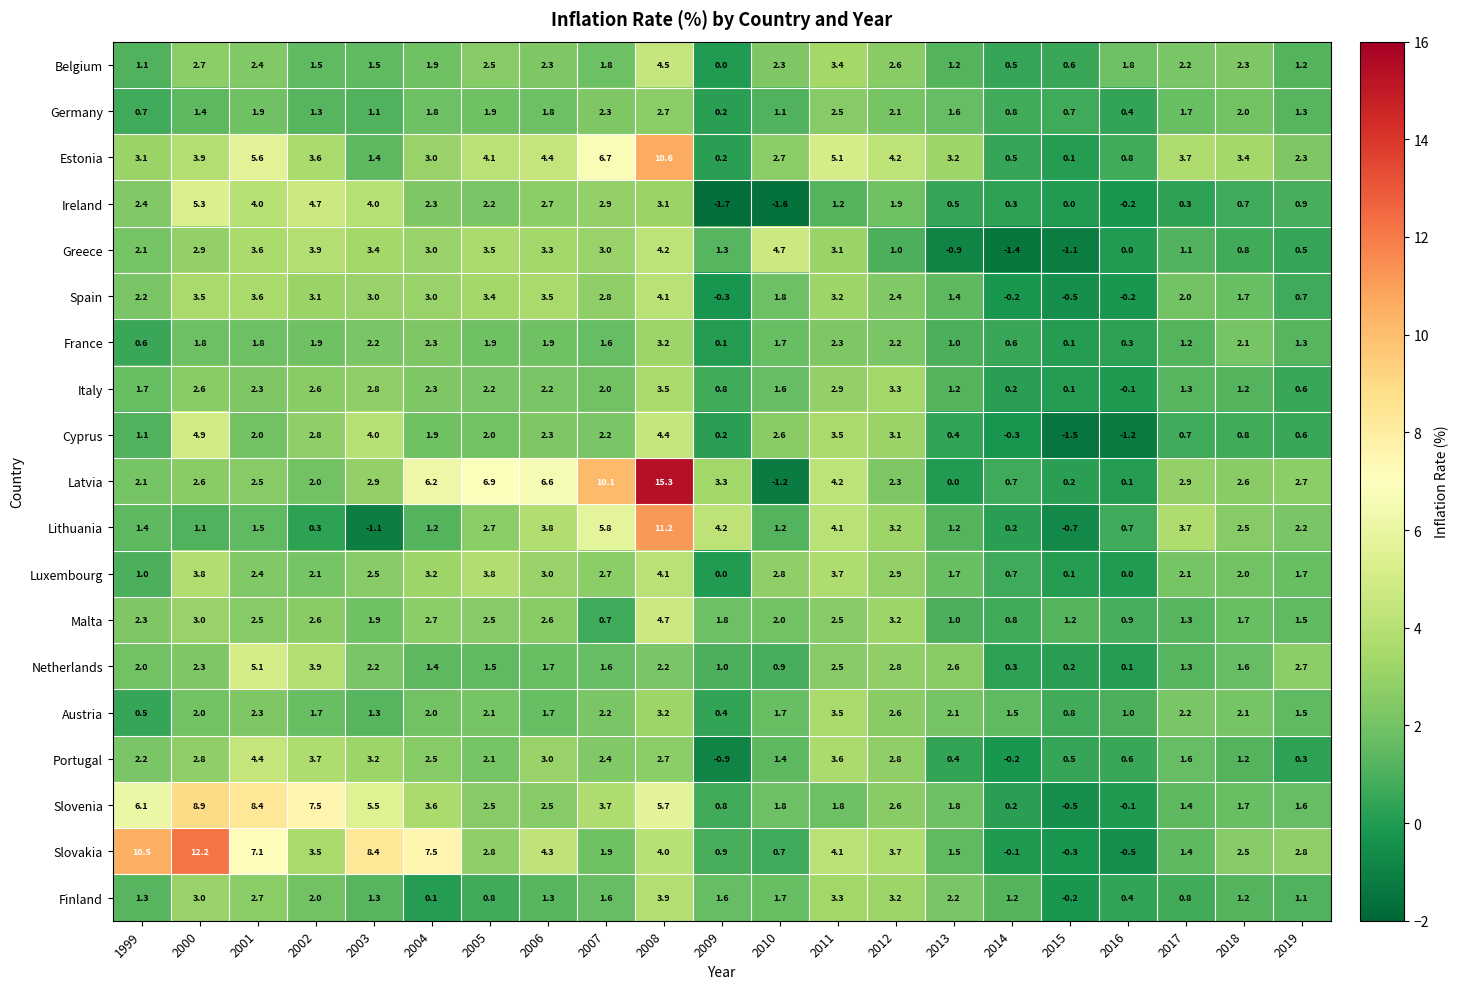

What is the spread (max minus min) of values at 2001?

6.9